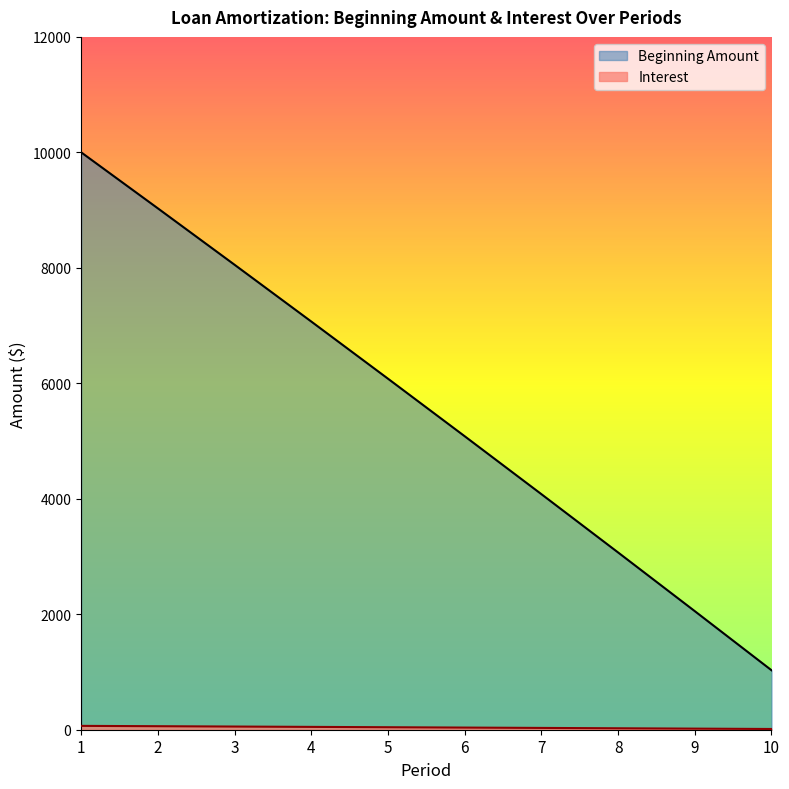

Which category has the lowest value across all series?

10